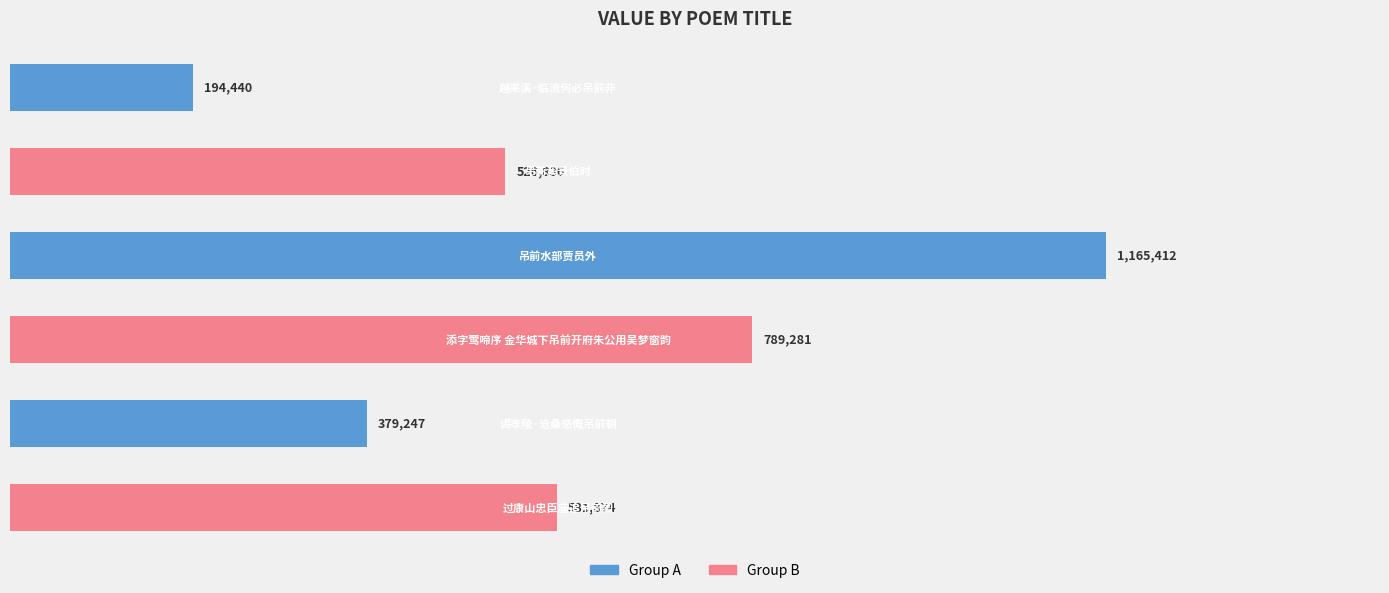

What is the sum of all values?

3637090